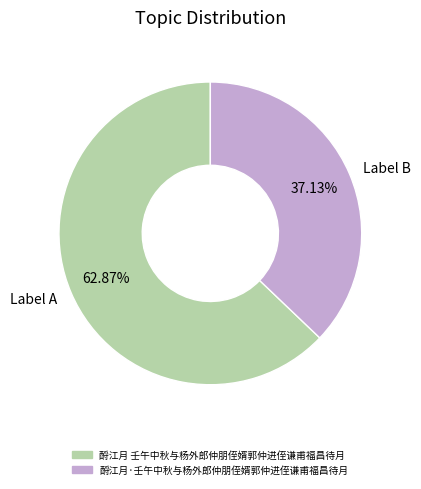

Which category accounts for the majority?

Label A